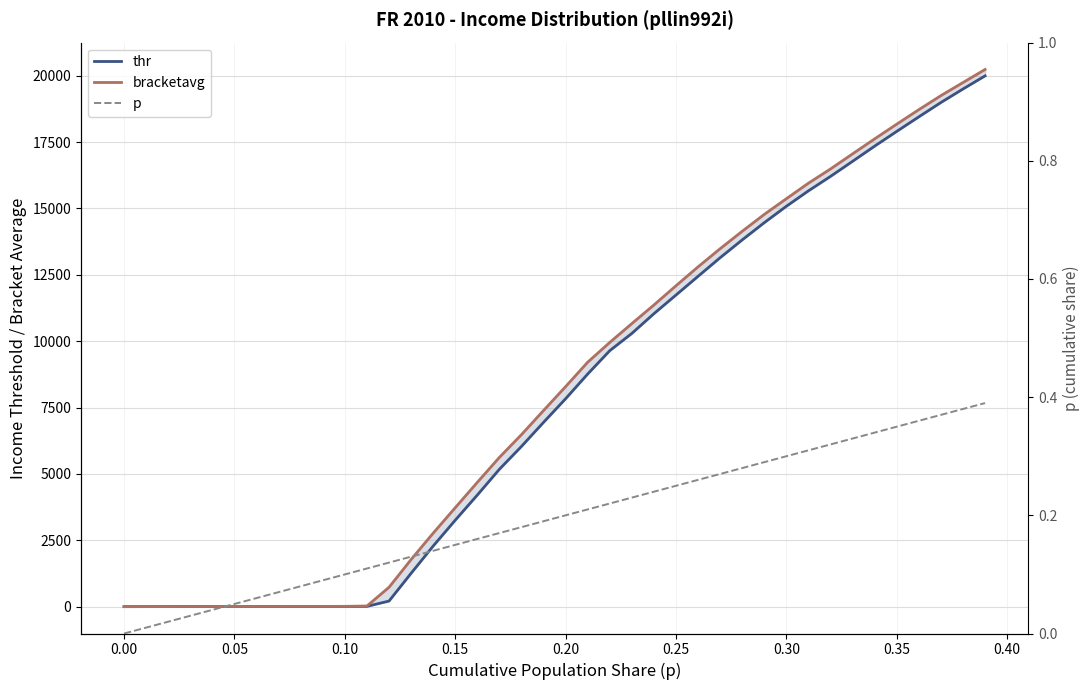

What is the maximum value for thr?

19992.0